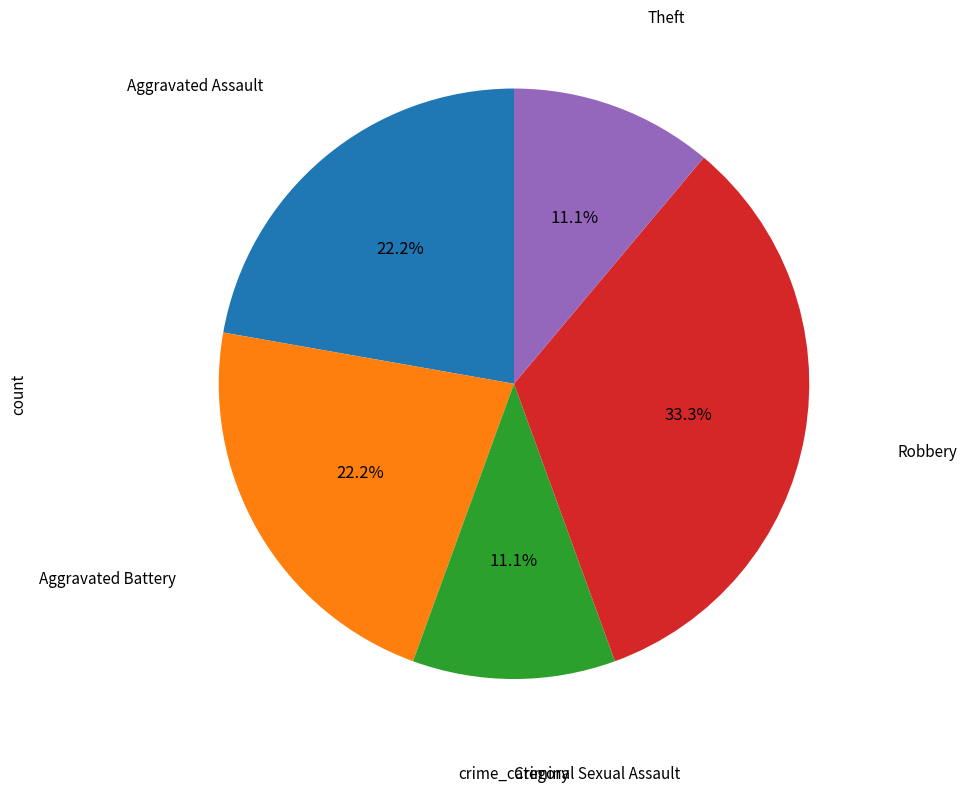

To the nearest percent, what is the average slice percentage?

20%